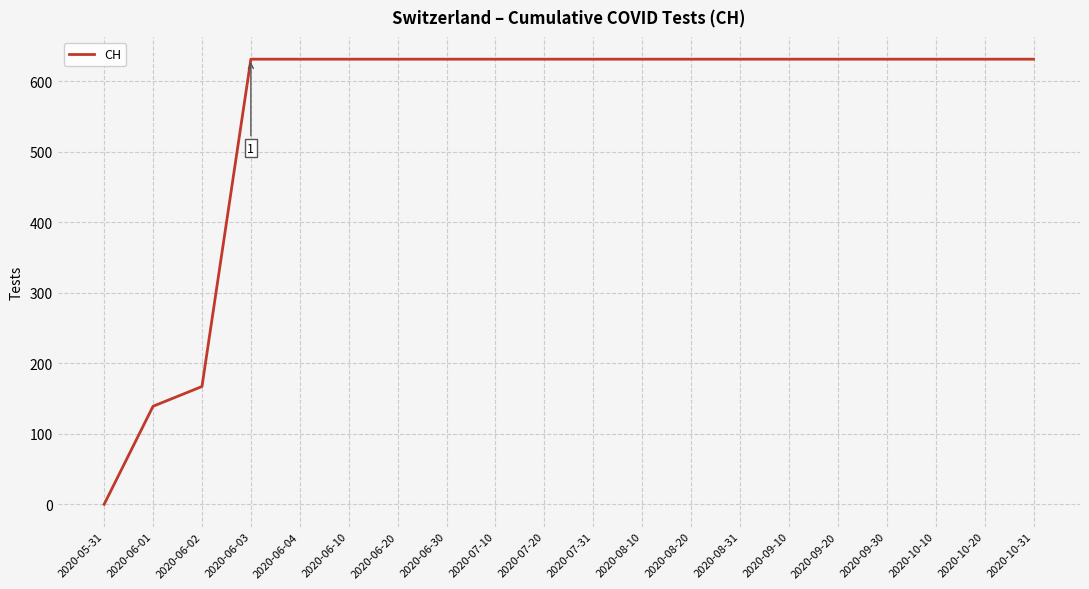

The chart shows a value of 631 at 2020-07-20. True or false?

True